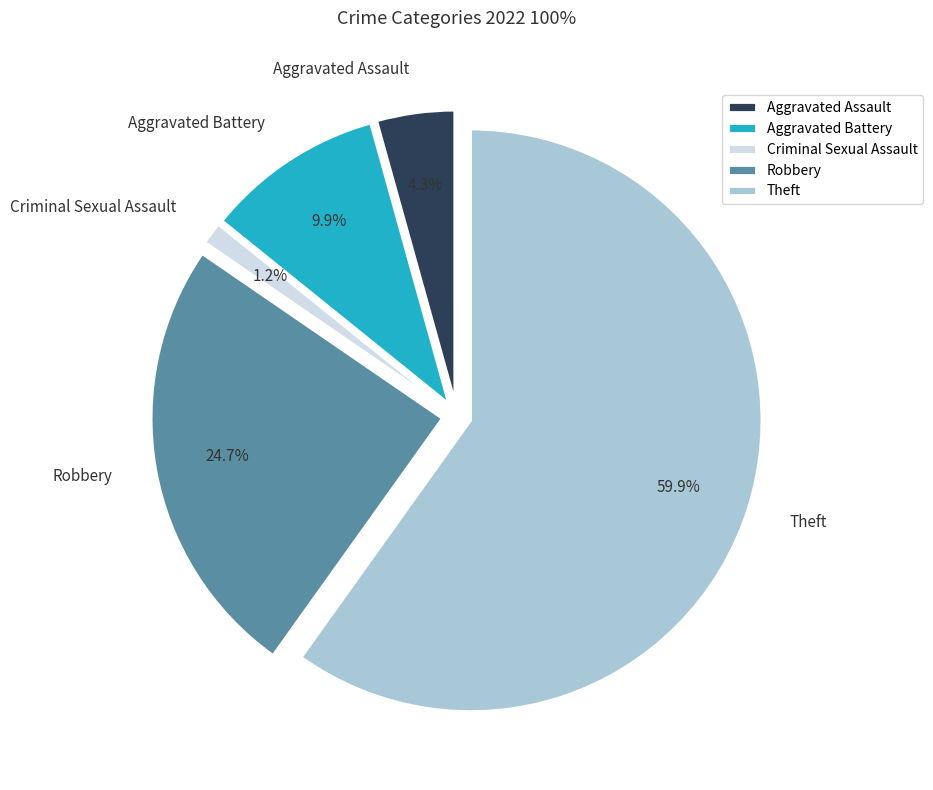

What percentage do Robbery and Aggravated Battery together represent?

34.6%